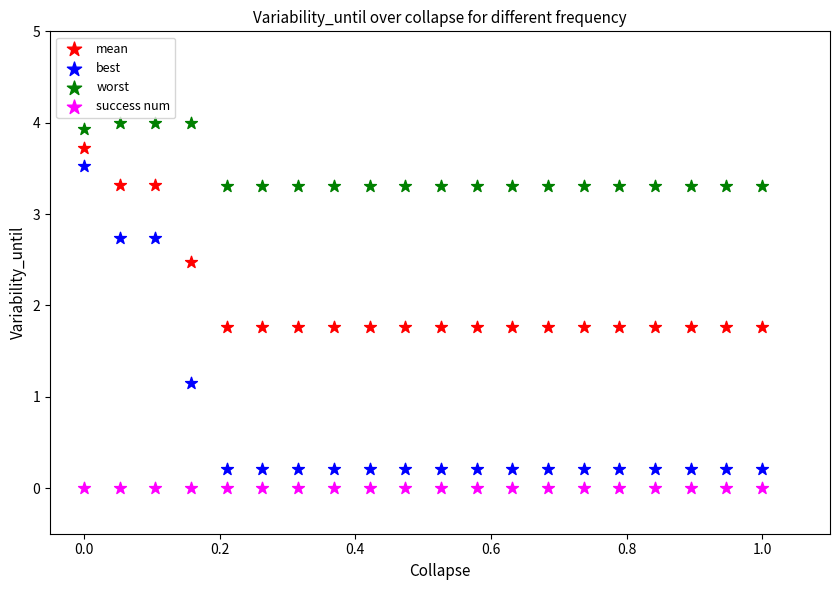

Which series reaches the maximum Y coordinate?

worst